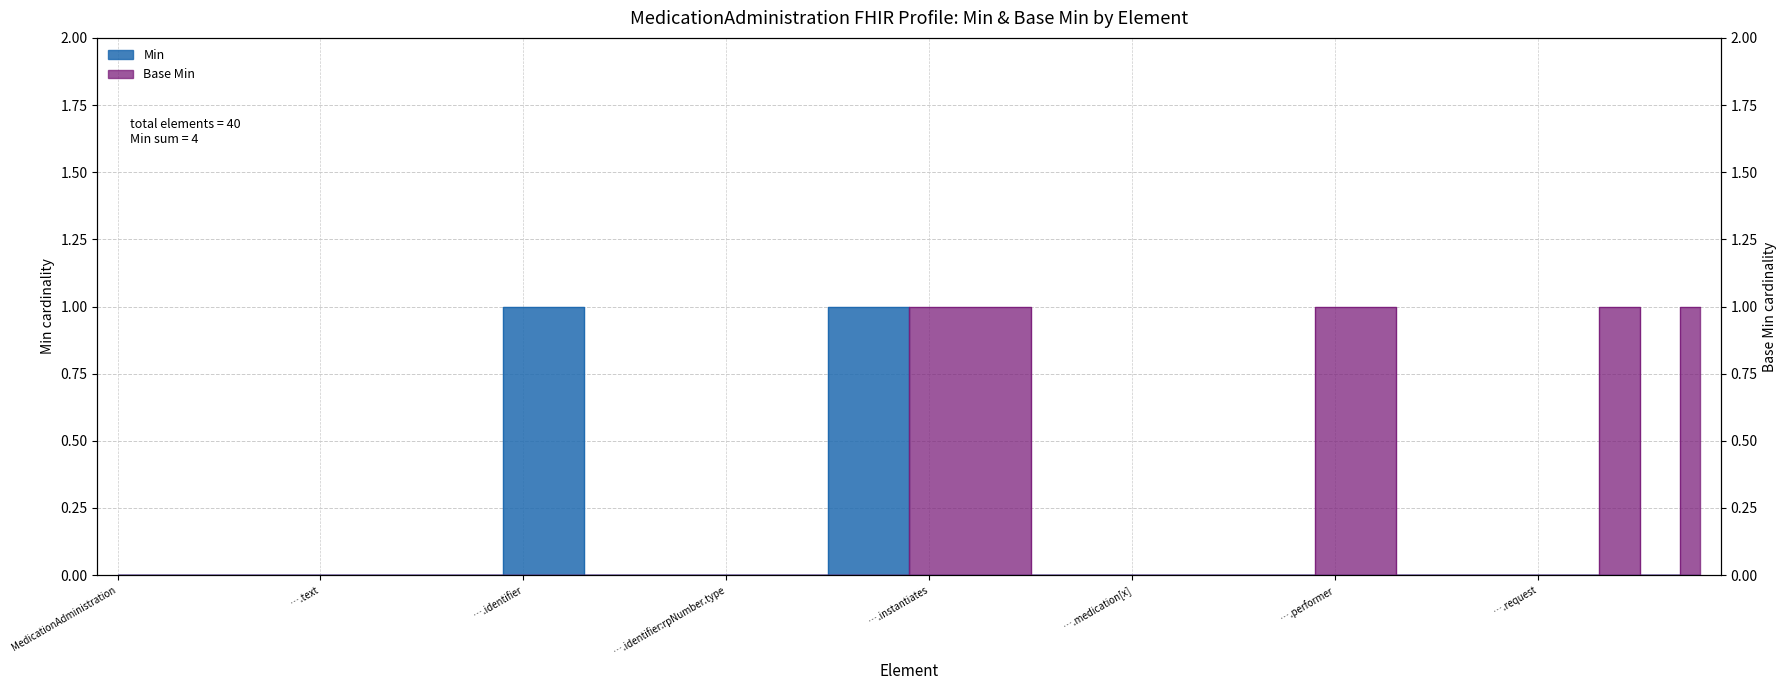

Count the Min values in the range 0 to 1.

40